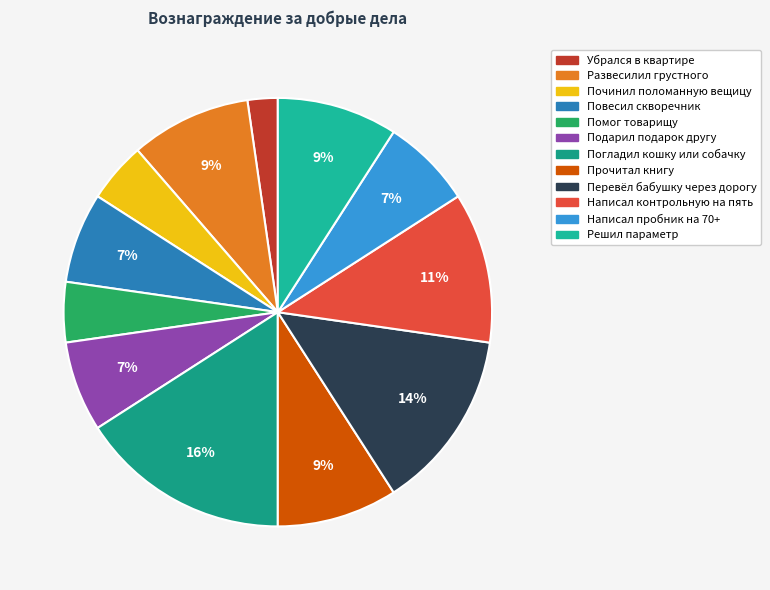

What is the total percentage of Убрался в квартире and Развесилил грустного?

11.4%